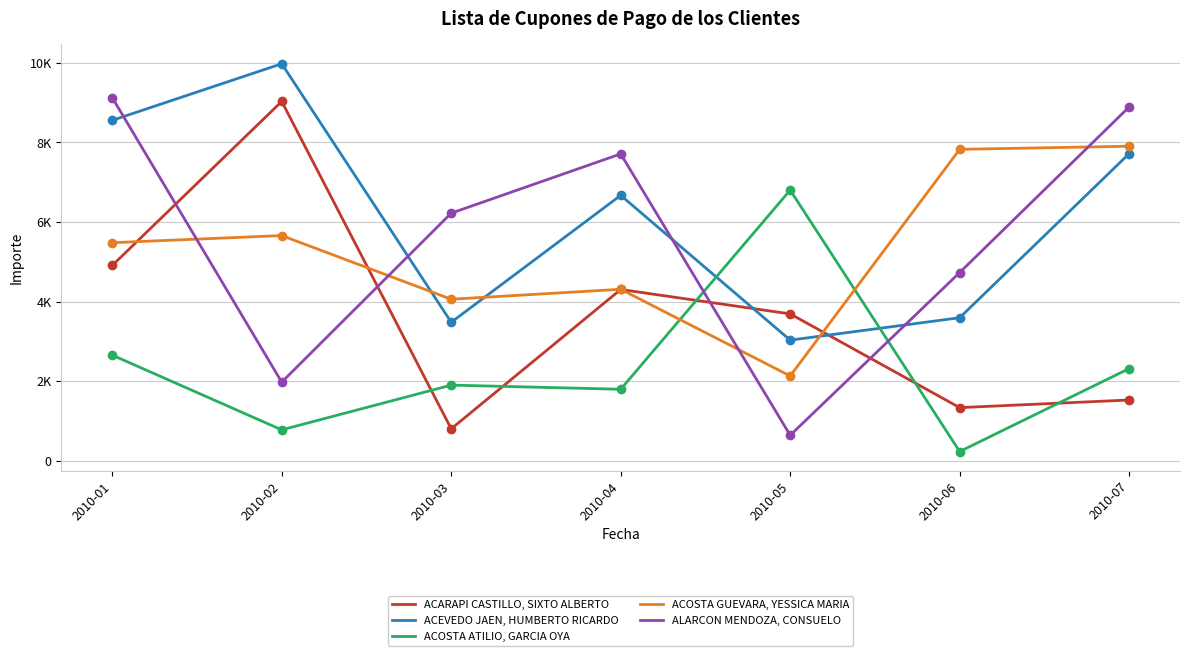

The value of ACOSTA GUEVARA, YESSICA MARIA at 2010-03 is 4060.9. True or false?

True